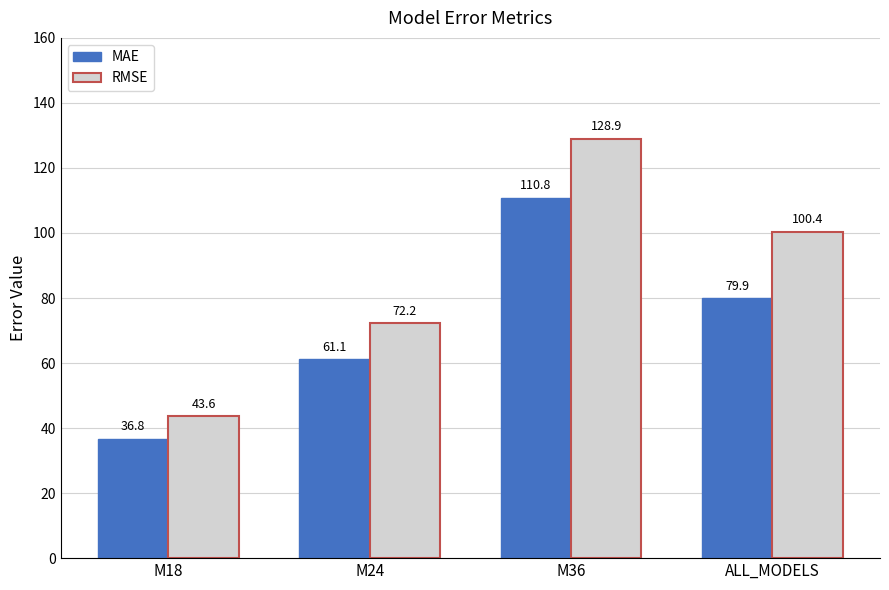

At ALL_MODELS, list the series in order from largest to smallest.

RMSE, MAE